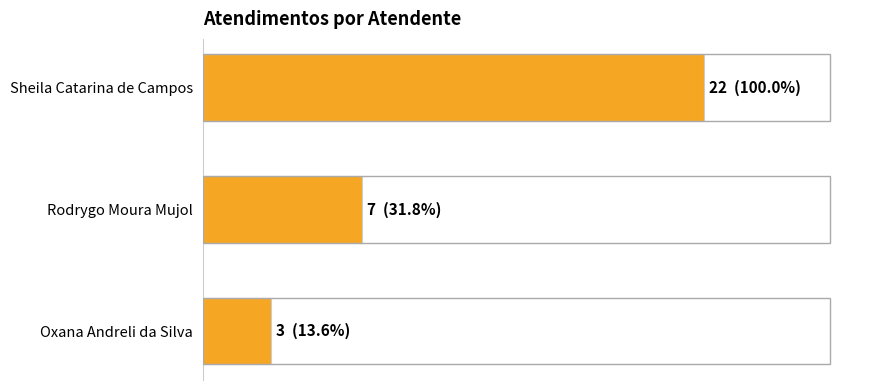

Are the bars horizontal?

Yes